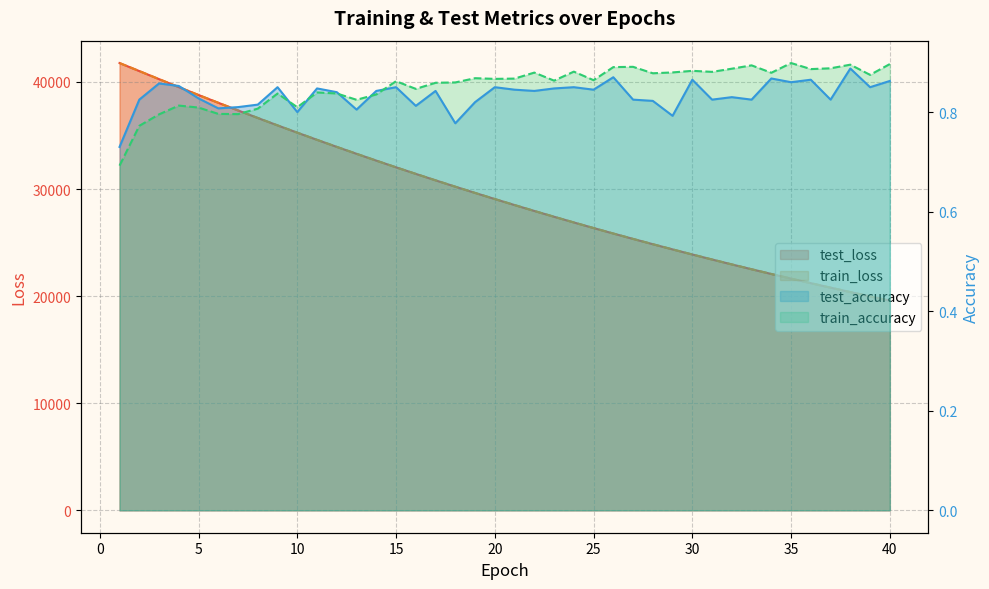

What is the maximum value shown in the chart?

41762.1